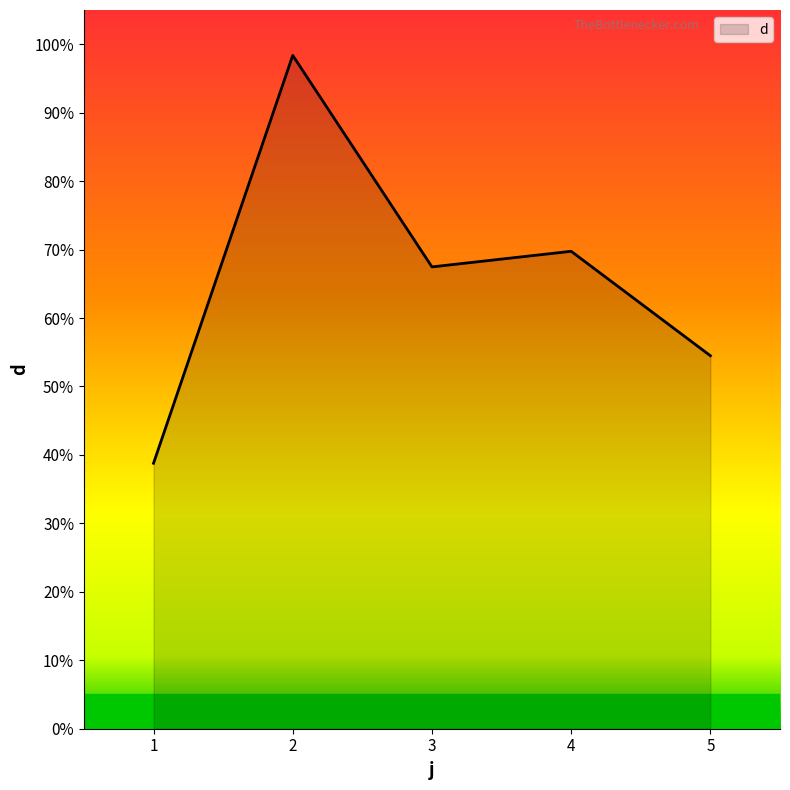

Reading left to right, transcribe all the data shown in this chart.

38.8	98.4	67.5	69.8	54.5